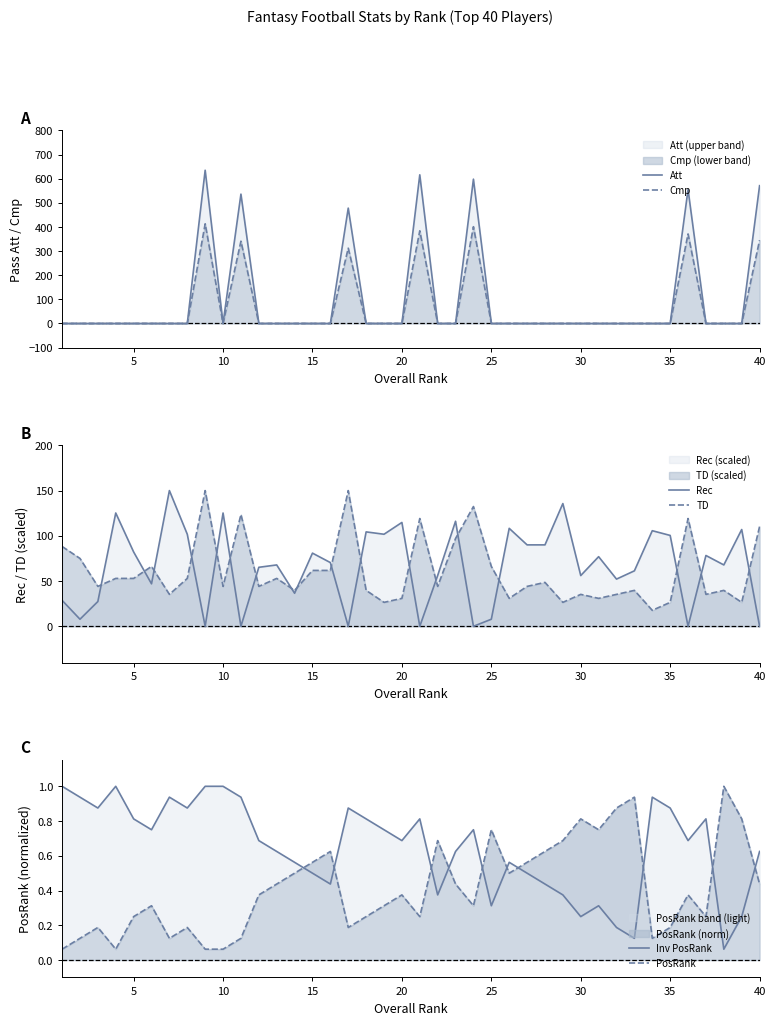

What is the difference between the second highest and second lowest values in the Att series?

616.0